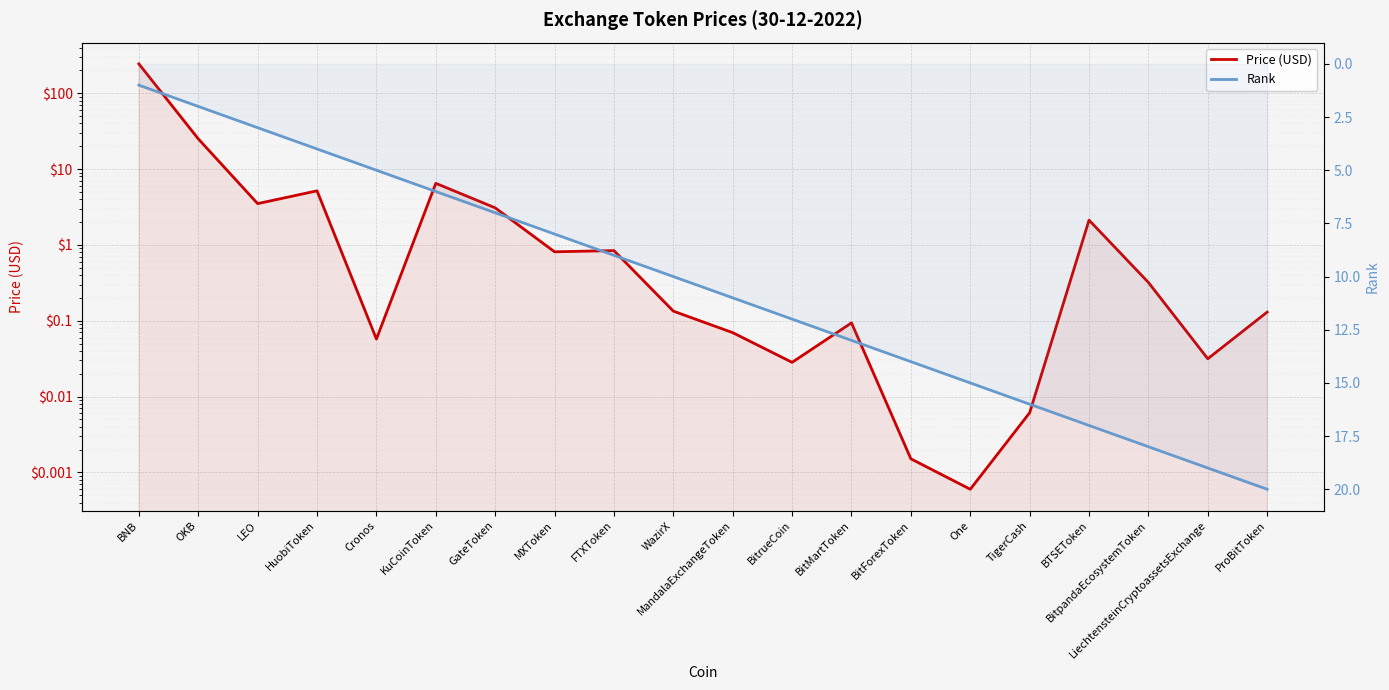

List the labels in order of Rank value, largest first.

ProBitToken, LiechtensteinCryptoassetsExchange, BitpandaEcosystemToken, BTSEToken, TigerCash, One, BitForexToken, BitMartToken, BitrueCoin, MandalaExchangeToken, WazirX, FTXToken, MXToken, GateToken, KuCoinToken, Cronos, HuobiToken, LEO, OKB, BNB